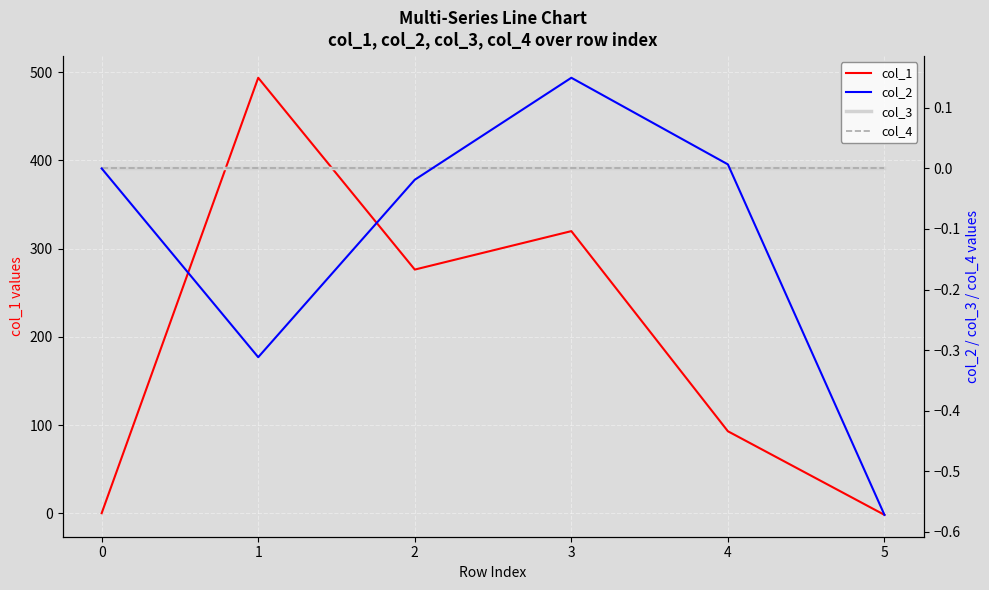

Reading left to right, list all the values displayed in this chart.

col_1: 0.0	493.8	276.3	319.9	92.9	-1.9
col_2: 0.0	-0.3	-0.0	0.1	0.0	-0.6
col_3: 0.0	0.0	0.0	0.0	0.0	0.0
col_4: 0.0	0.0	0.0	0.0	0.0	0.0